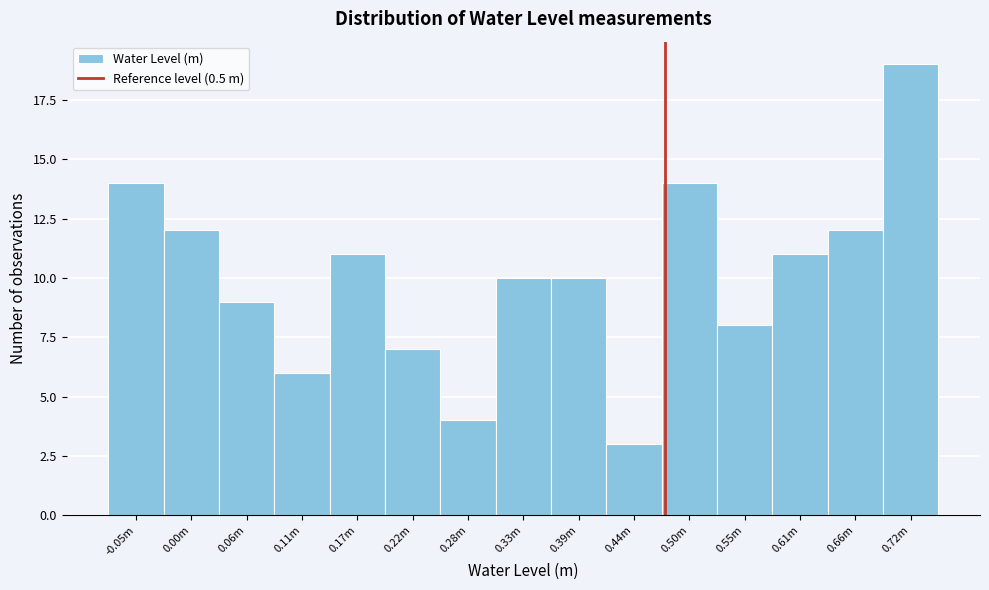

Reading left to right, what are all the values shown in this chart?

-0.05m=14	0.00m=12	0.06m=9	0.11m=6	0.17m=11	0.22m=7	0.28m=4	0.33m=10	0.39m=10	0.44m=3	0.50m=14	0.55m=8	0.61m=11	0.66m=12	0.72m=19